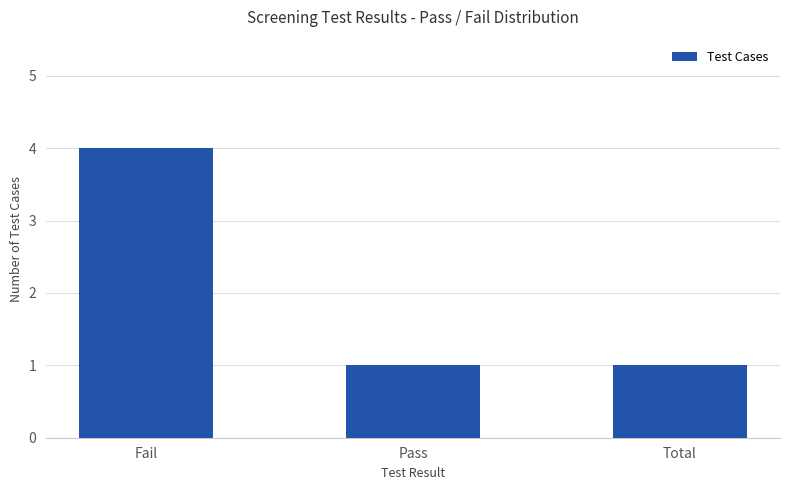

What is the greatest value displayed?

4